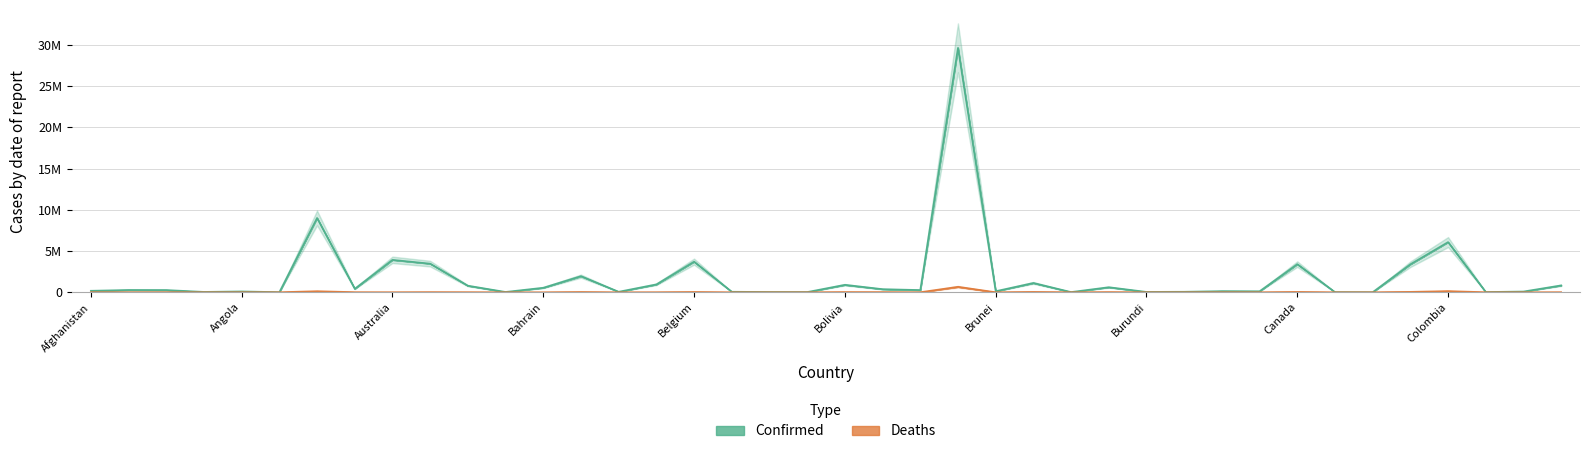

Which series has the largest total across all categories?

Confirmed